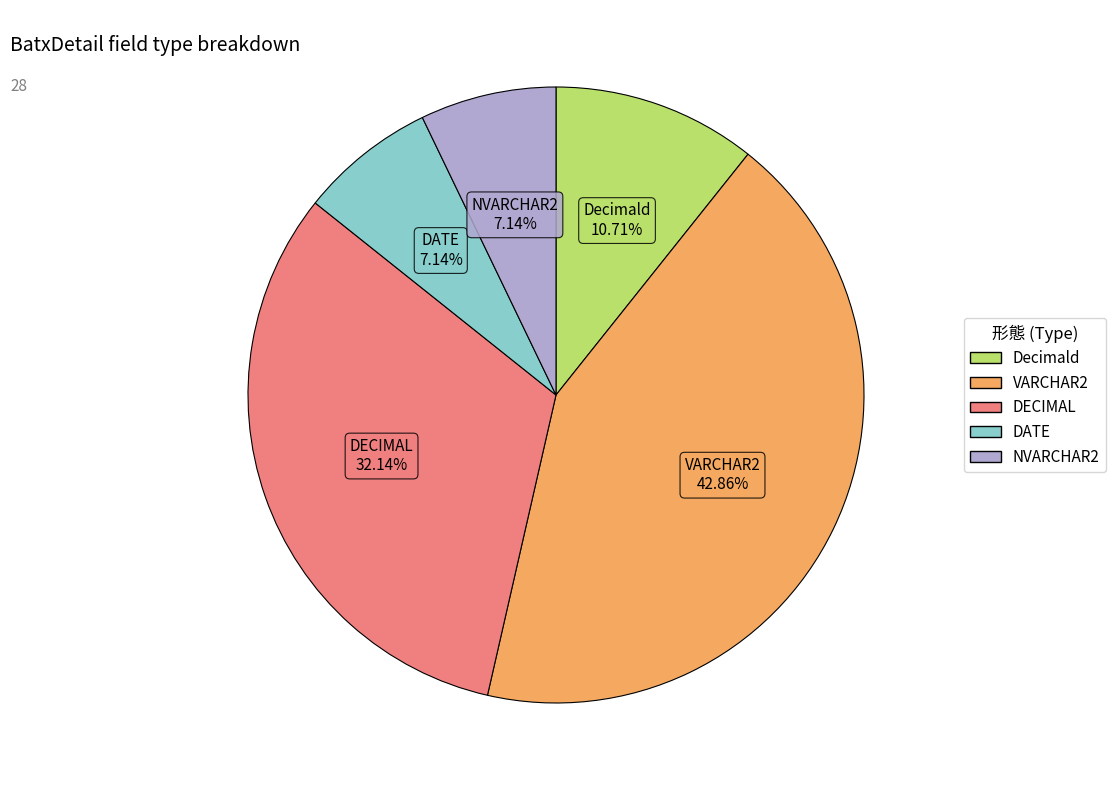

Which has a higher value, DECIMAL or Decimald?

DECIMAL